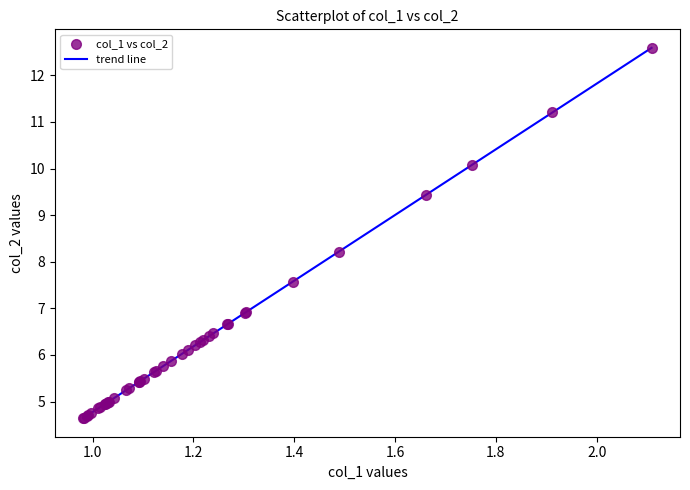

What Y value in the scatter plot is closest to 8?

8.2